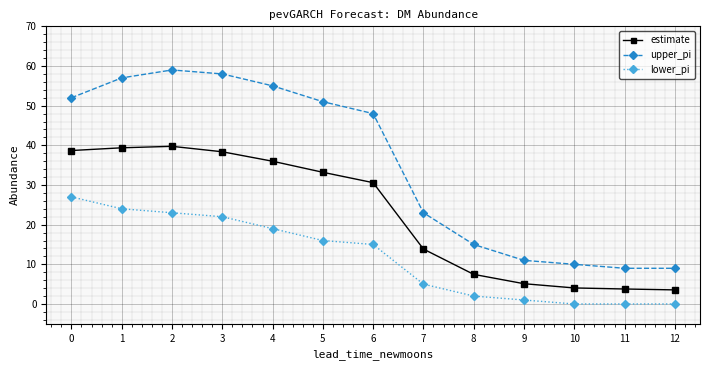

At how many categories does at least one series exceed 28?

7